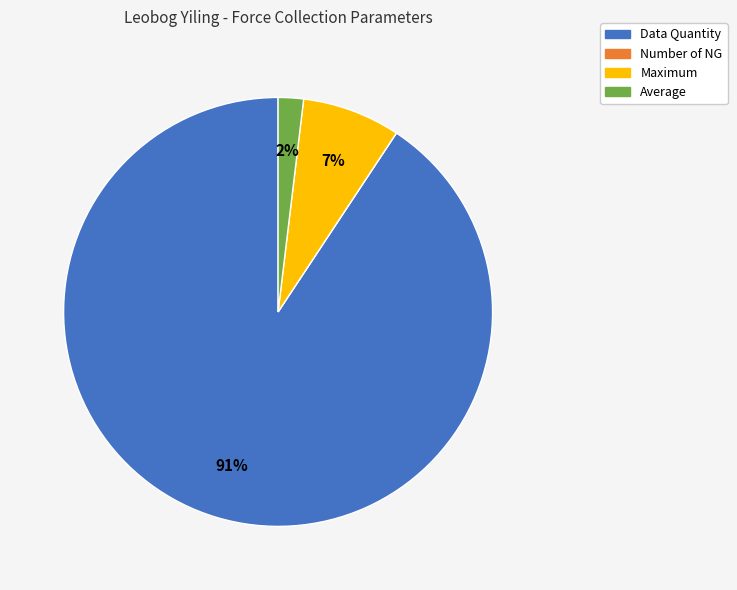

Which category has the biggest portion of the pie?

Data Quantity